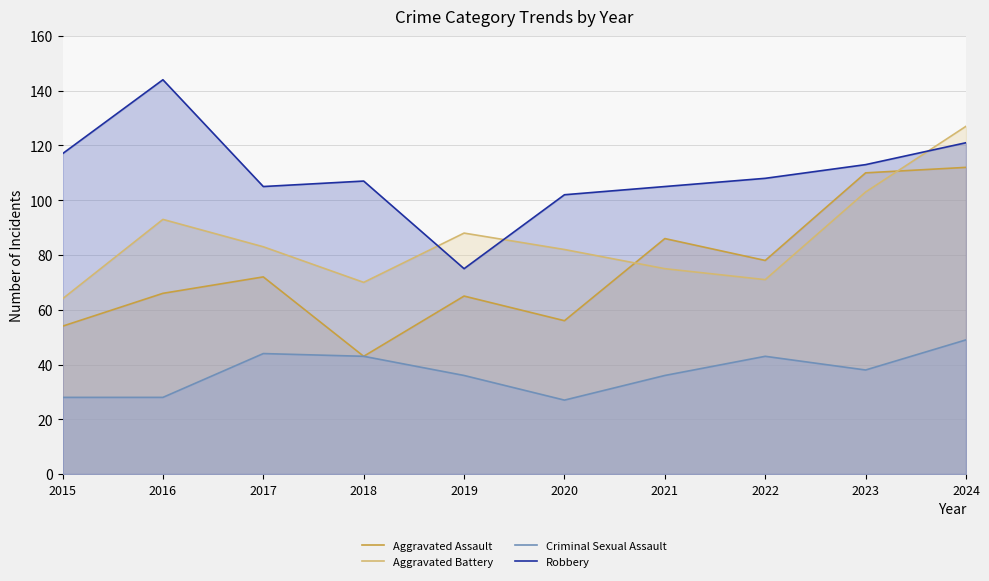

What is the sum of all Aggravated Battery values?

856